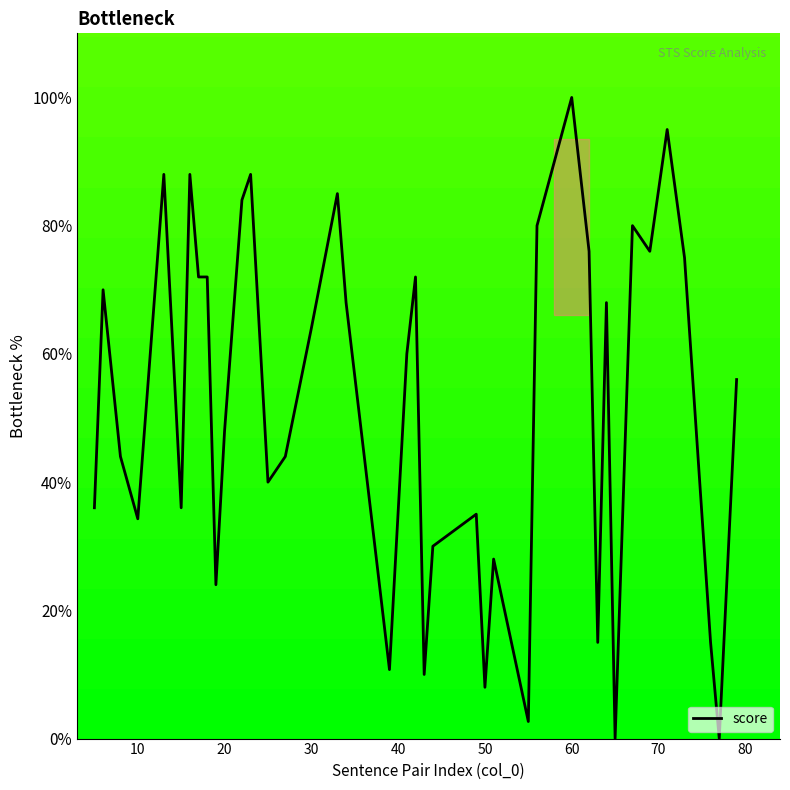

Is this an area chart (filled region under the line)?

No